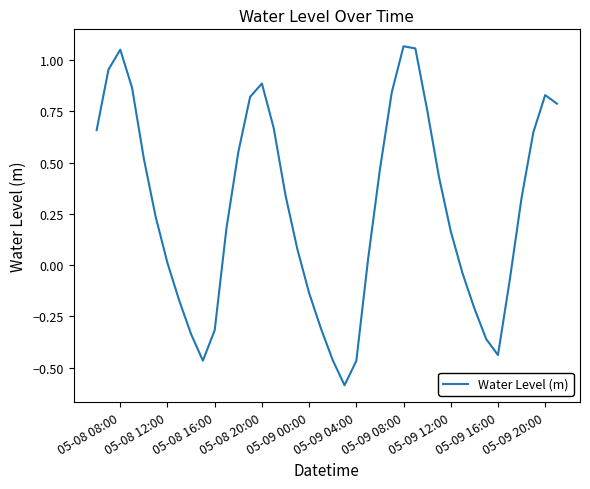

How many positive values are there?

26